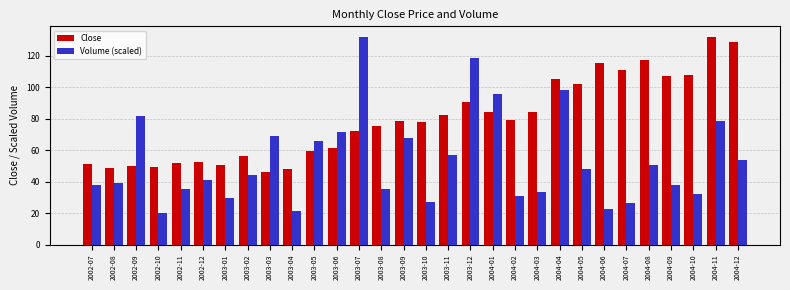

Which series has the largest total across all categories?

Close